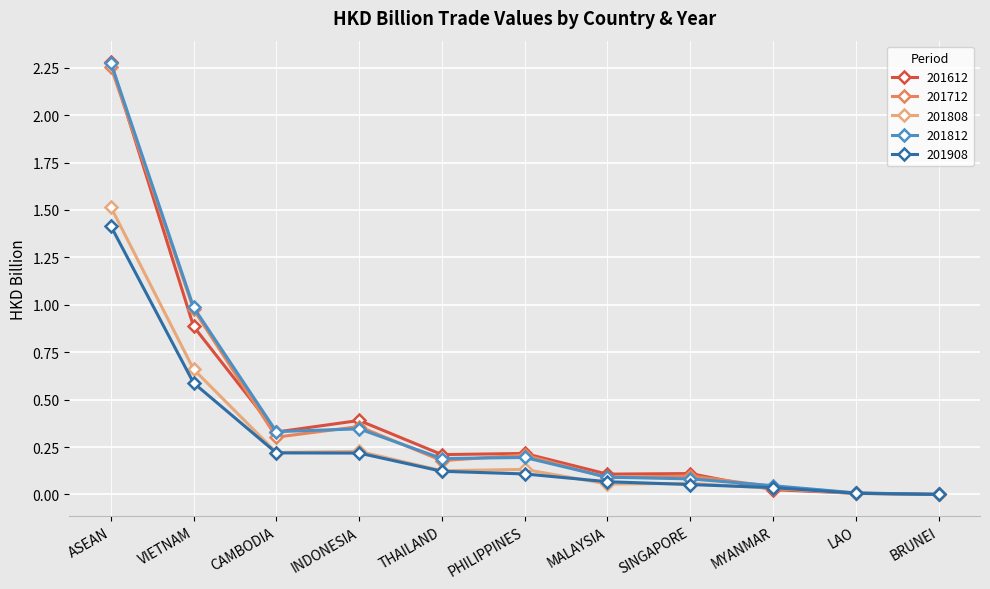

The 201908 series shows 0.0 at BRUNEI. True or false?

True